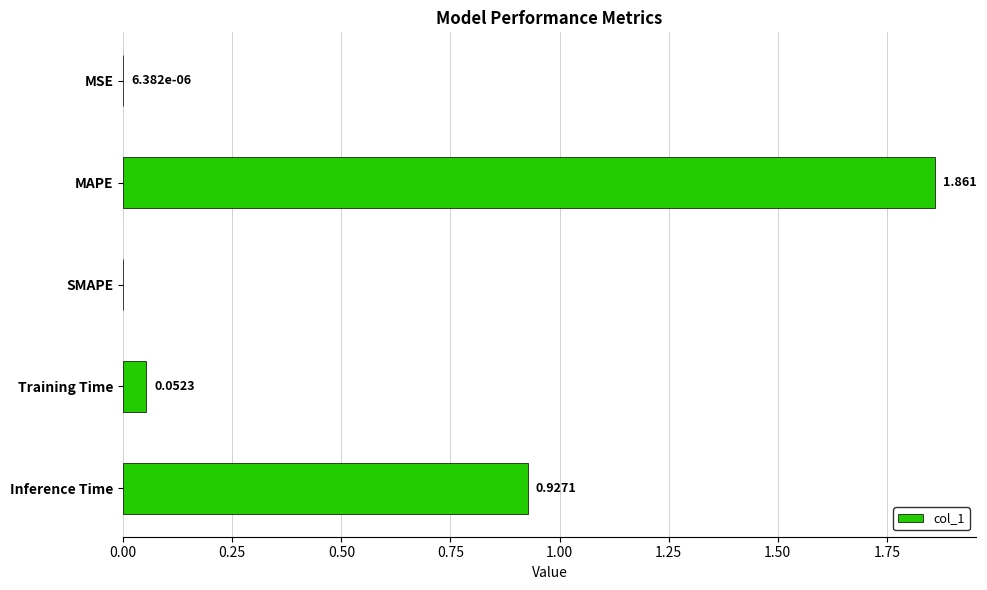

Which has a higher value, SMAPE or Training Time?

Training Time